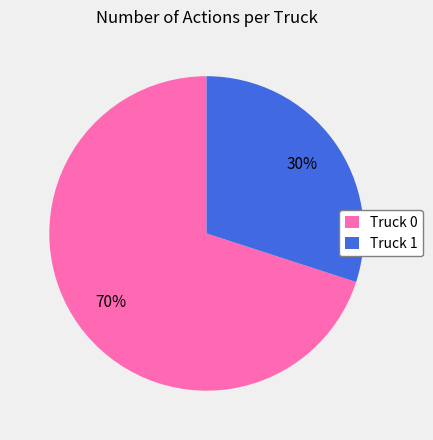

Which has a higher value, Truck 1 or Truck 0?

Truck 0